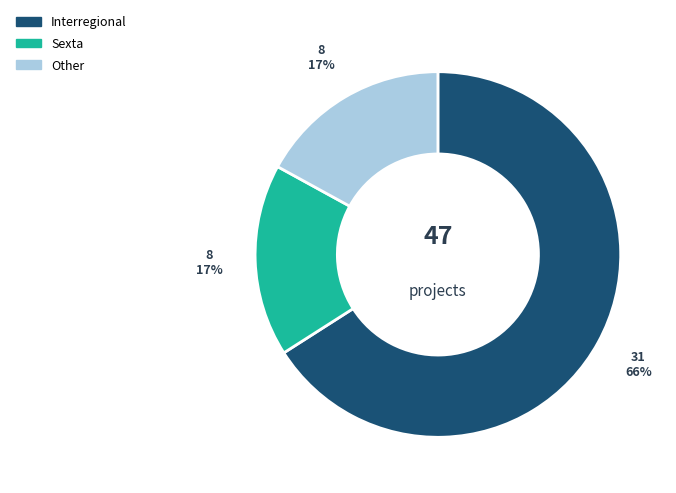

The Sexta slice represents 10% of the pie. True or false?

False